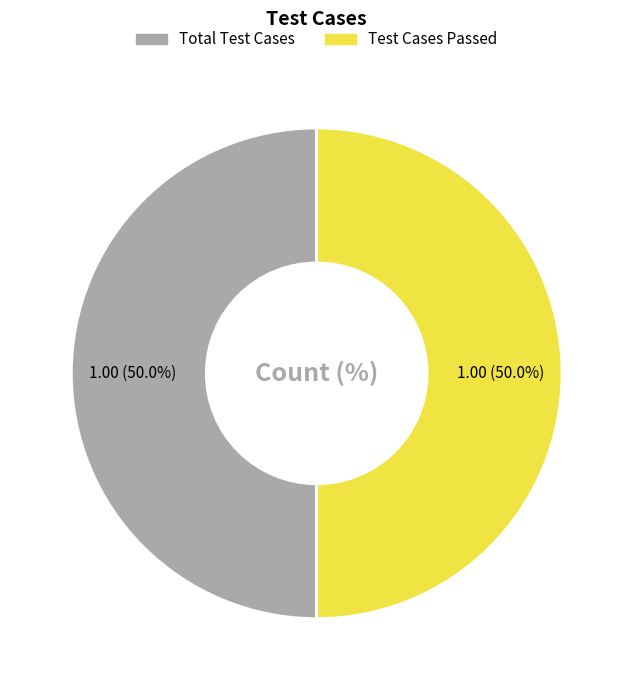

To the nearest percent, what is the average slice percentage?

50%